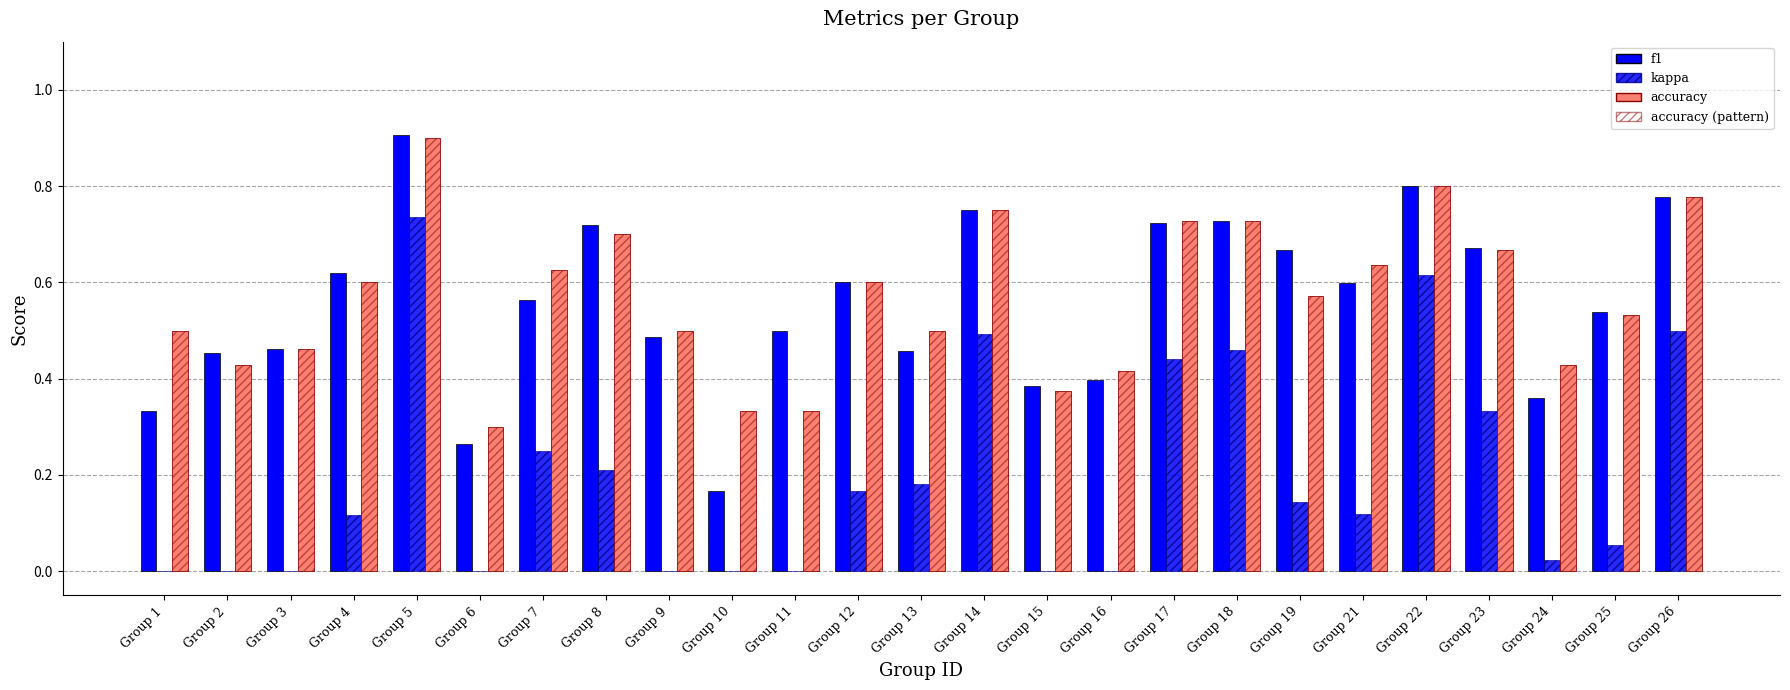

Does the chart contain any negative values?

No